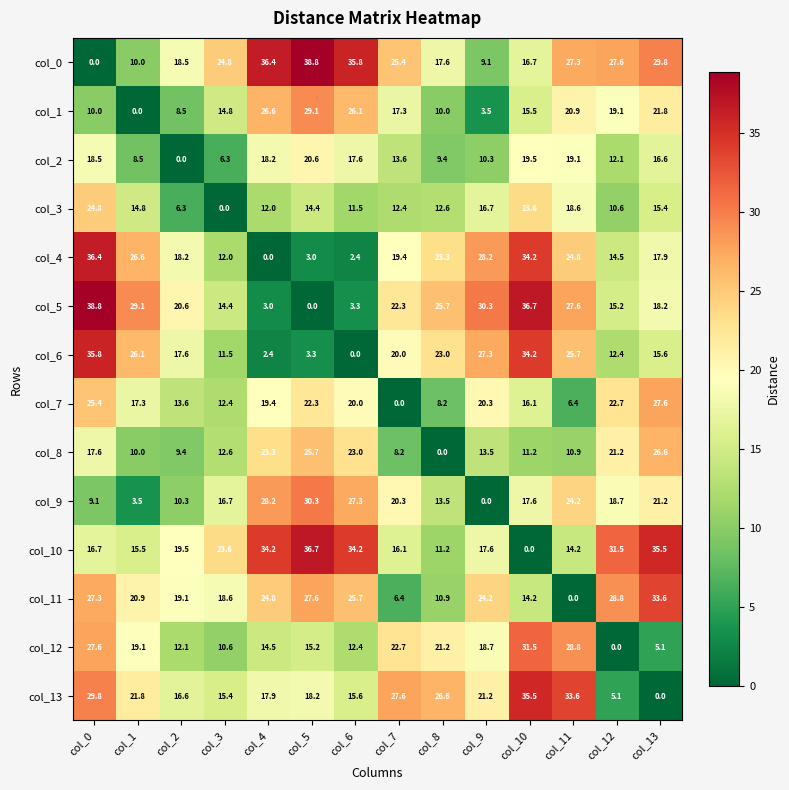

Is it true that col_11 equals 24.2 at col_9?

True